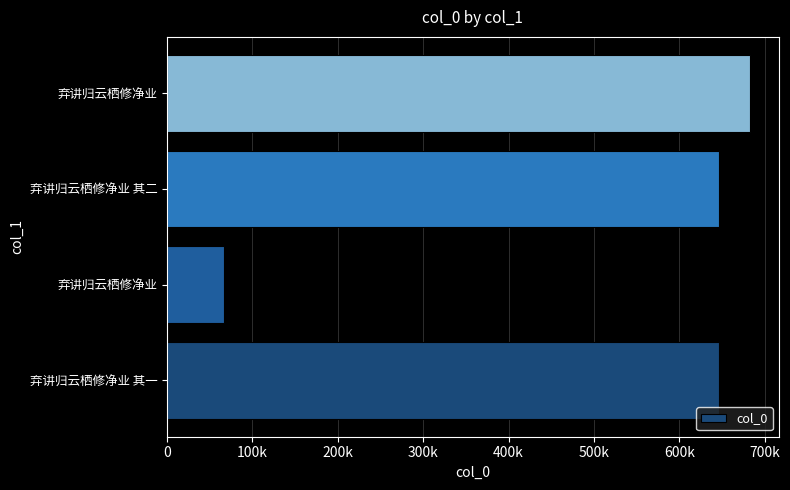

Are the bars horizontal?

Yes